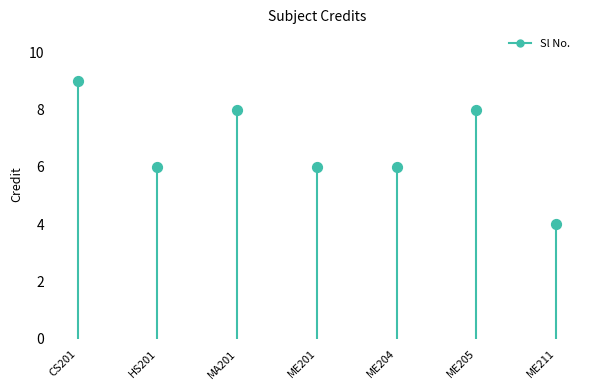

Between ME205 and MA201, which is larger?

ME205